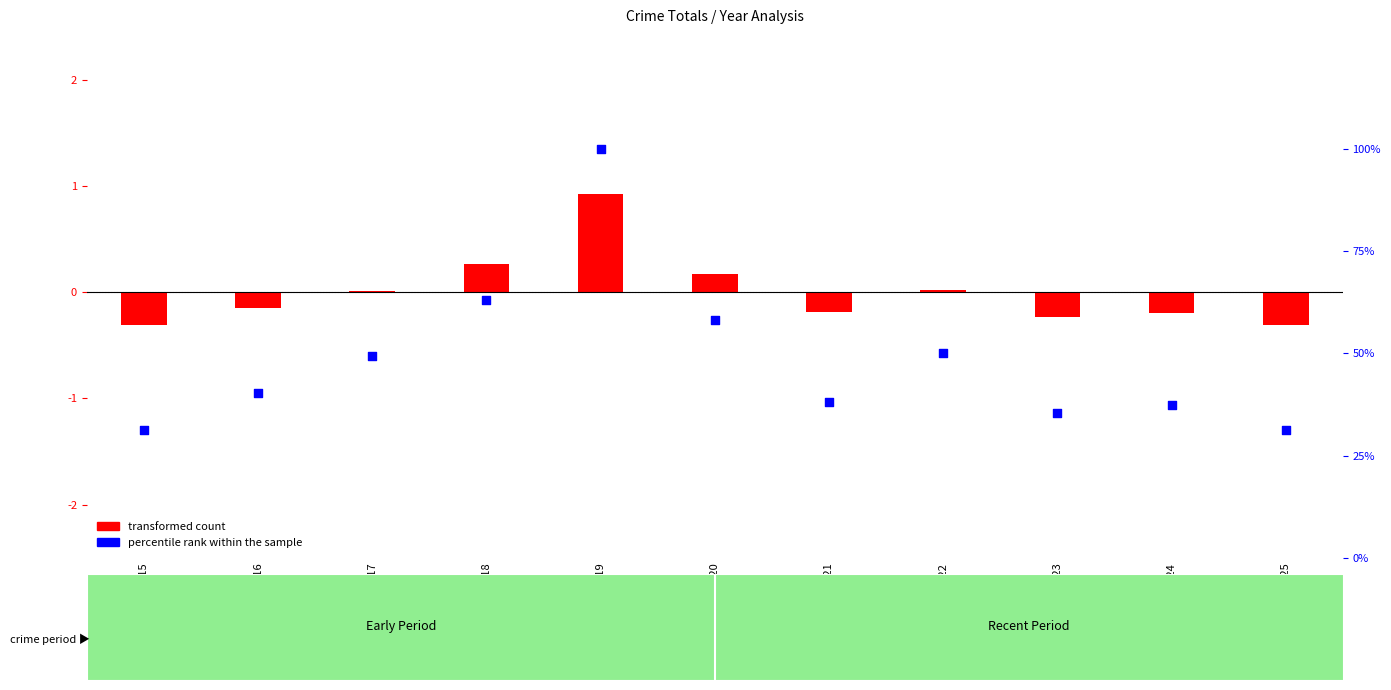

At how many categories does at least one series exceed 21?

11